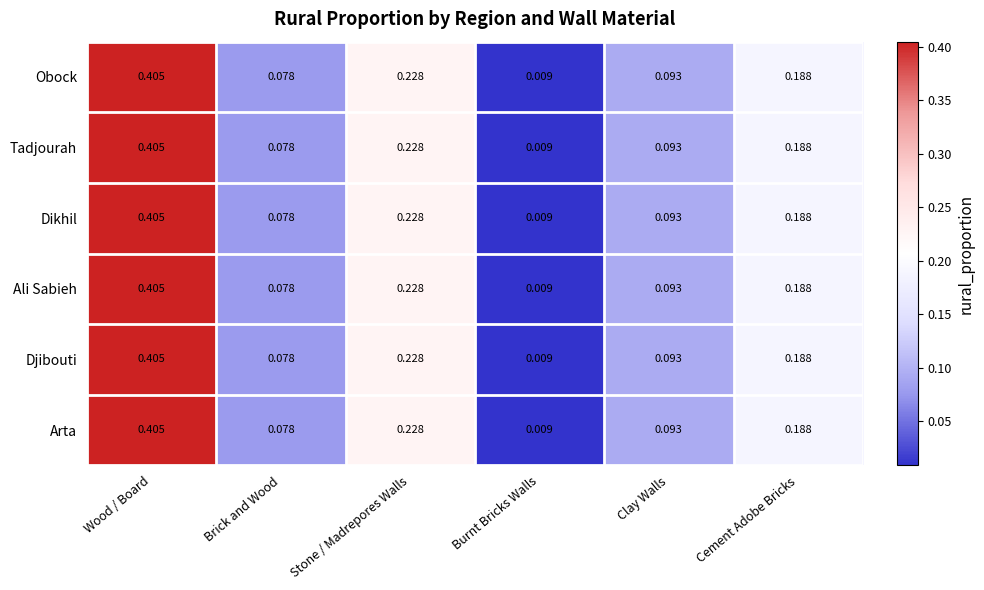

Which label corresponds to the largest value in the chart?

Wood / Board